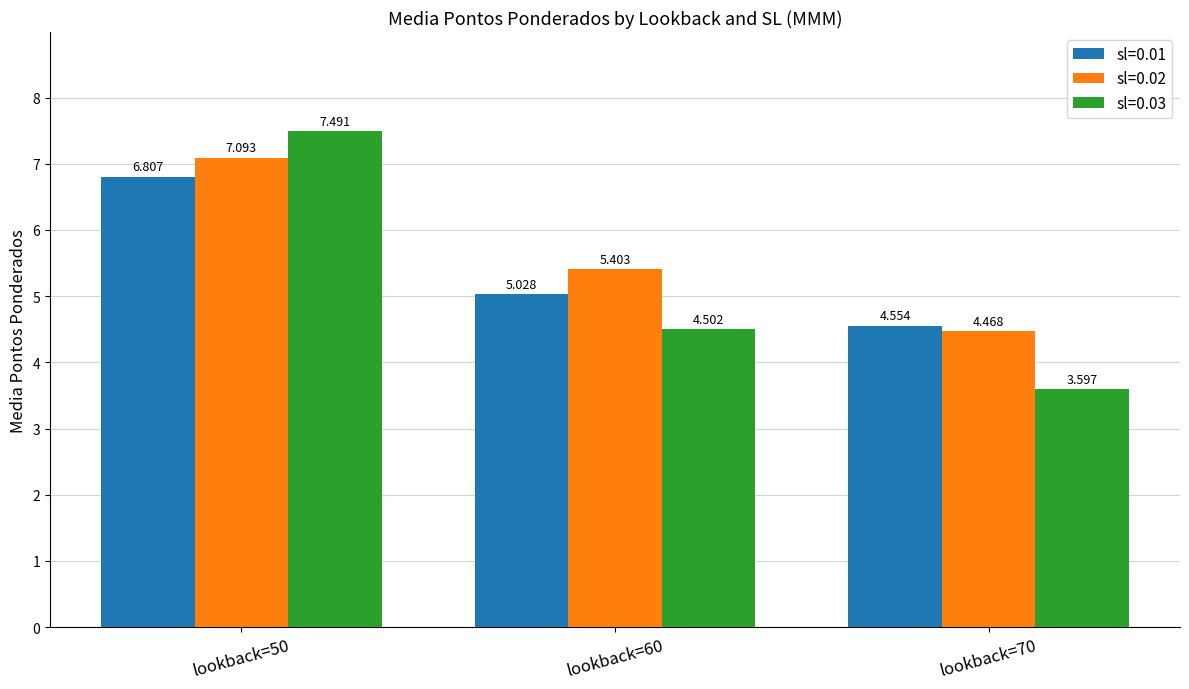

How many bars are there in each group?

3